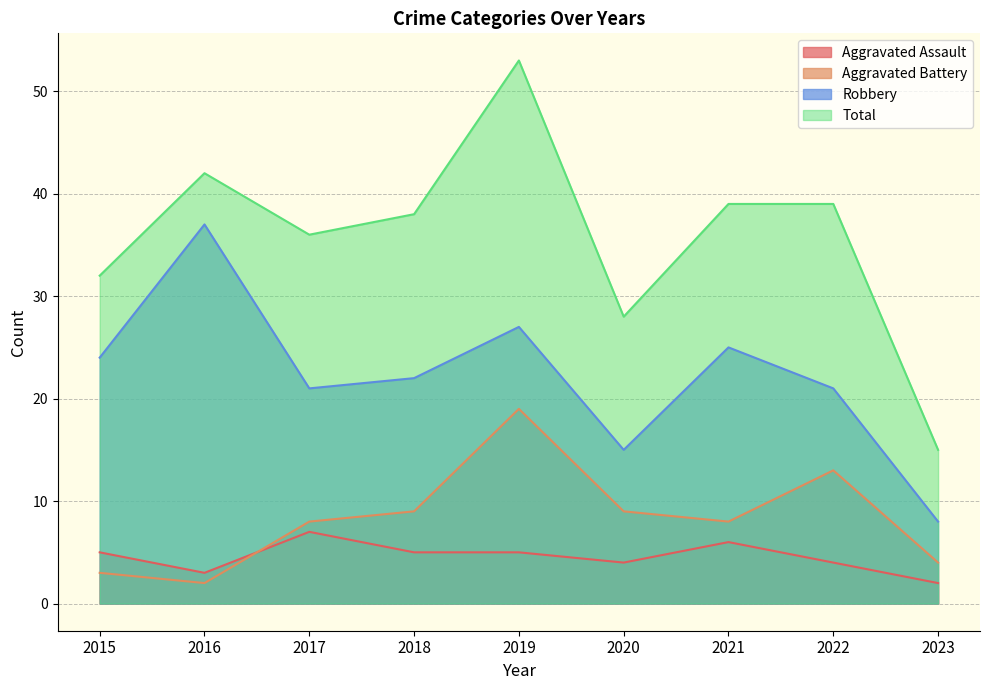

How many values in the Robbery series are below 22?

4